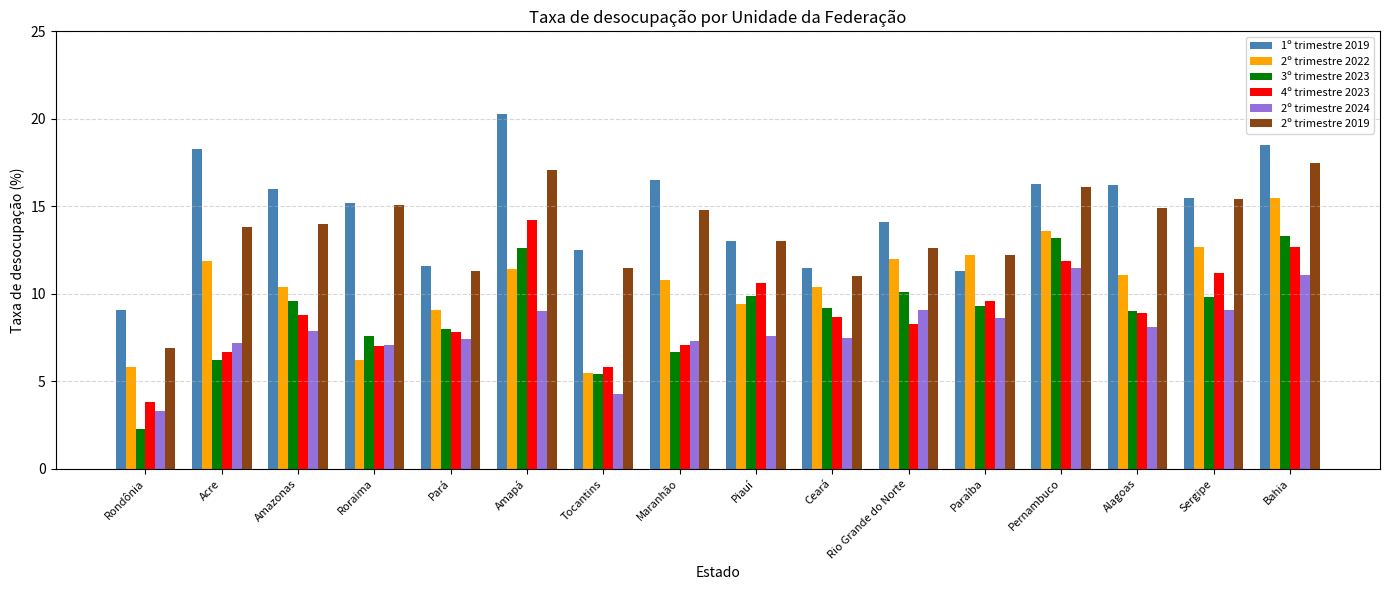

At which category does the chart reach its minimum across all series?

Rondônia